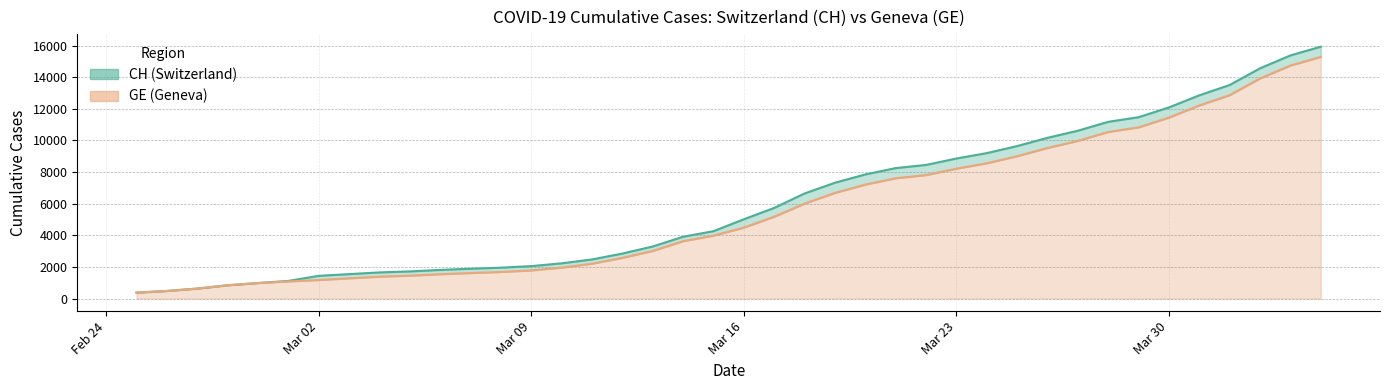

At which label is GE closest to 7829?

2020-03-22